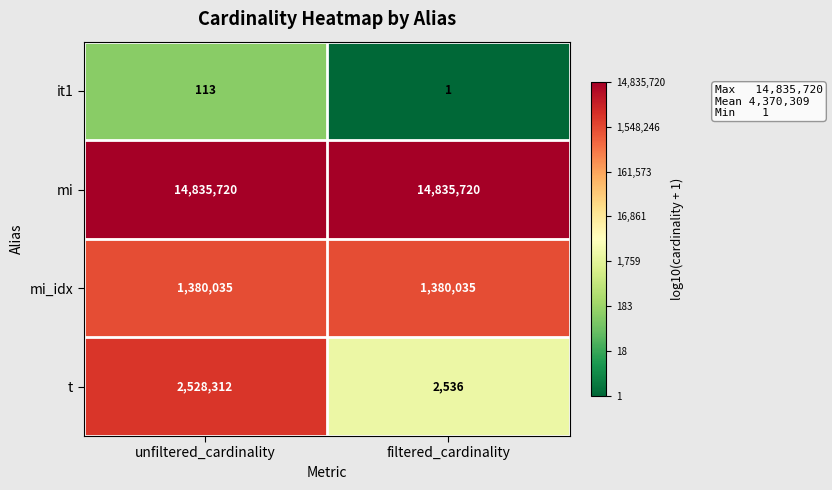

At how many categories does at least one series exceed 1?

2